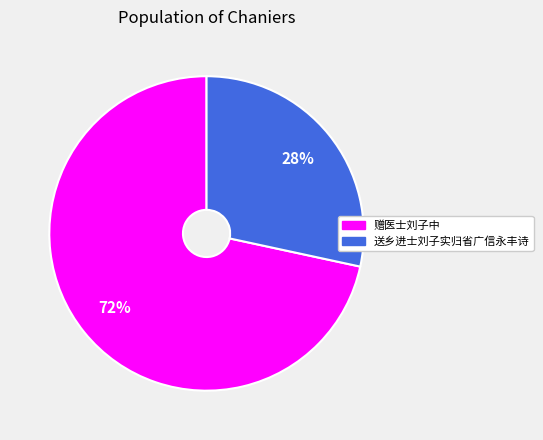

To the nearest percent, what percentage of the pie is 赠医士刘子中?

72%